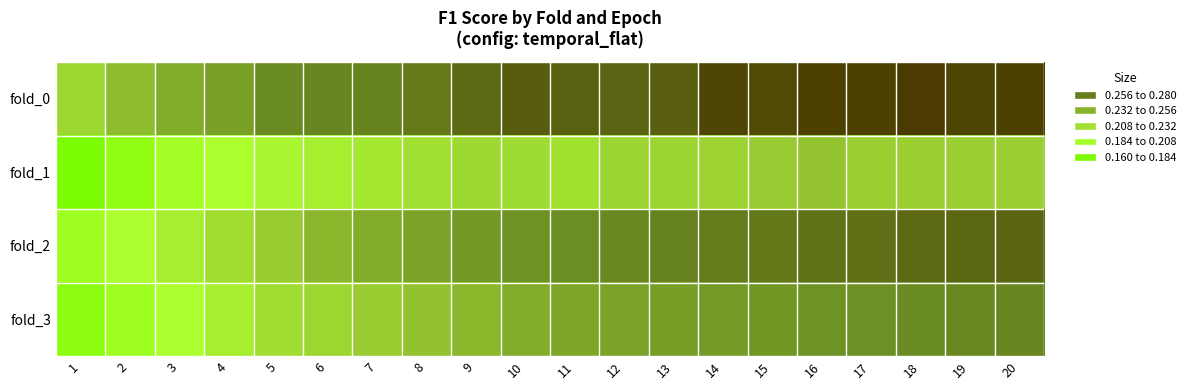

What is the total value across all series at 18?

1.0